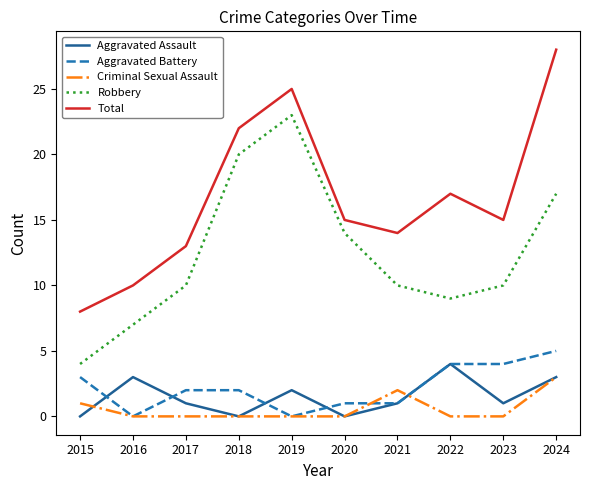

List the series in order of their peak value, highest first.

Total, Robbery, Aggravated Battery, Aggravated Assault, Criminal Sexual Assault